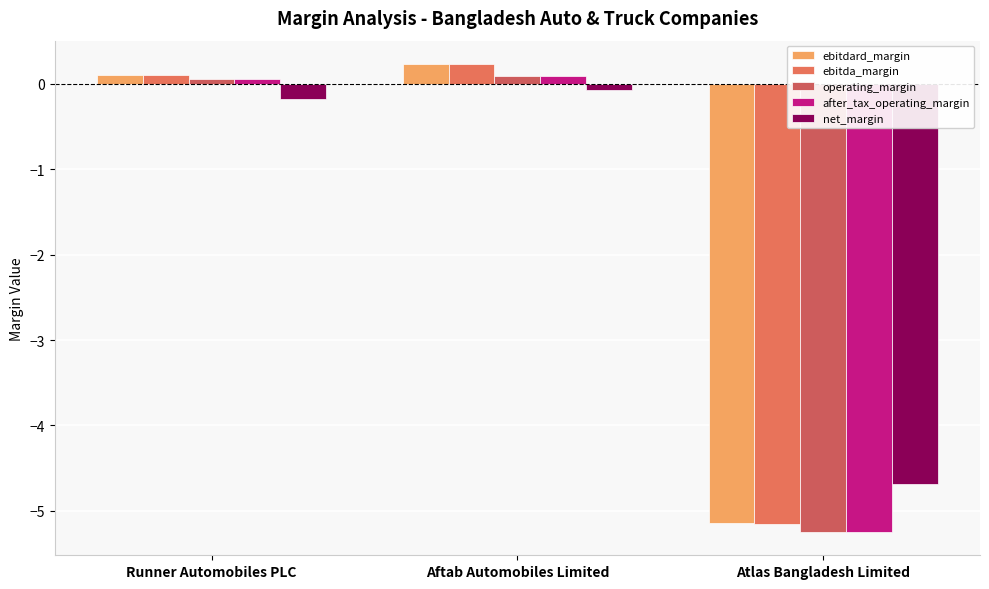

Count the number of categories in the chart.

3